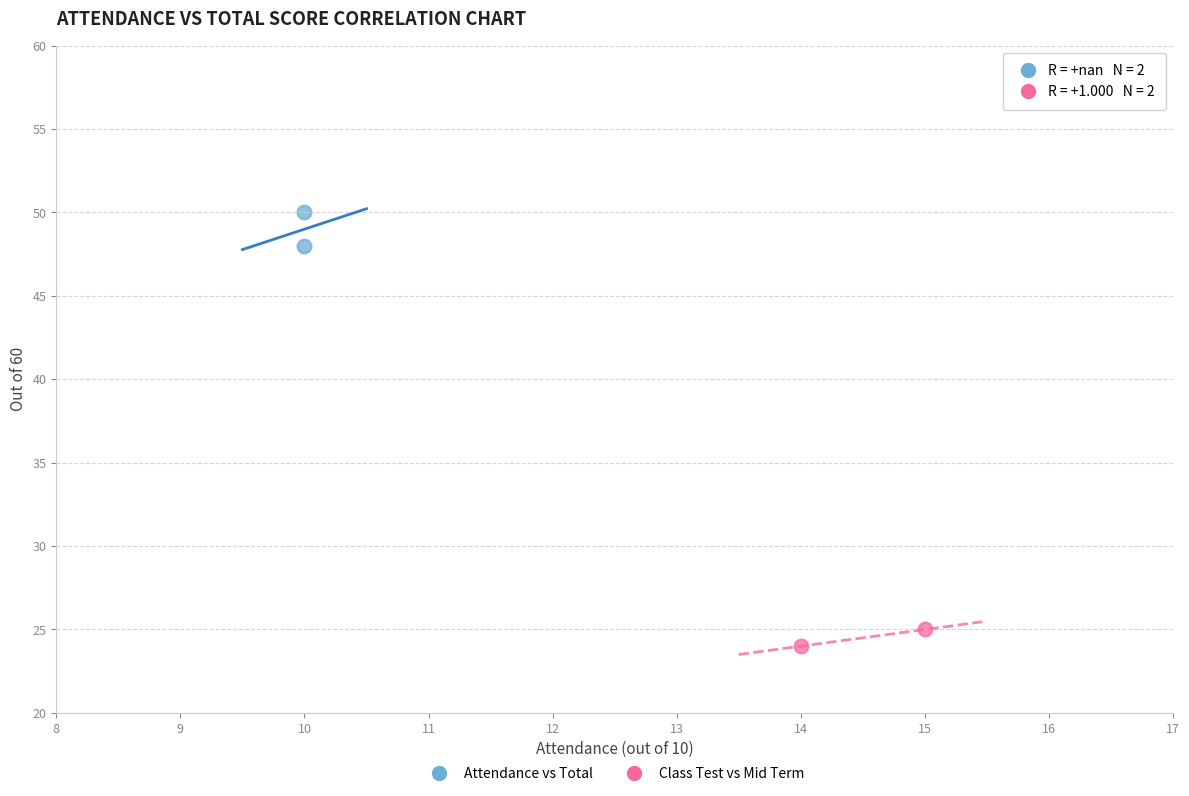

Which series contains the lowest Y value?

Class Test vs Mid Term